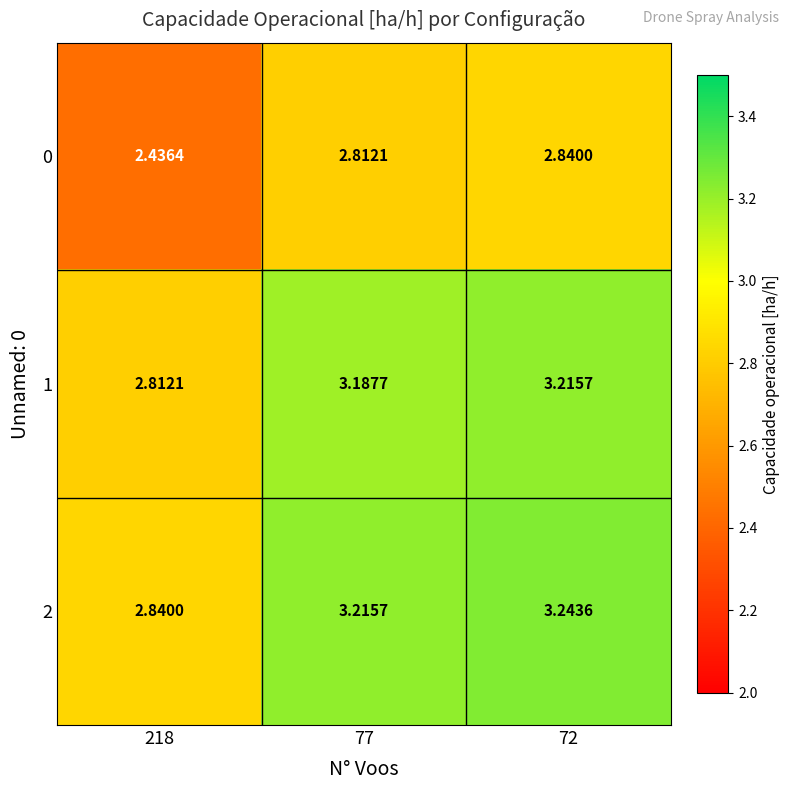

Is the value of 2 at 218 greater than the value of 1 at 218?

Yes